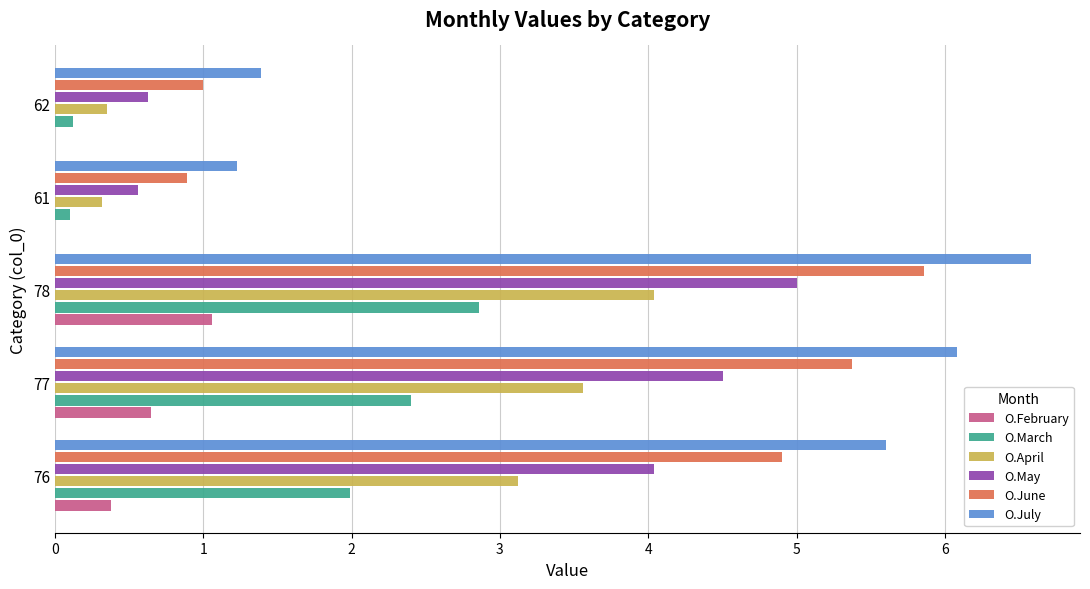

At which category does the chart reach its peak across all series?

78